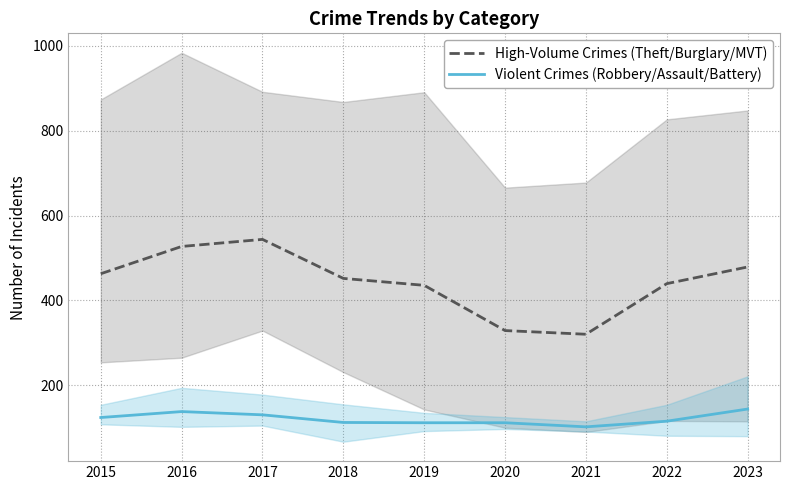

How many distinct data groups are displayed?

2